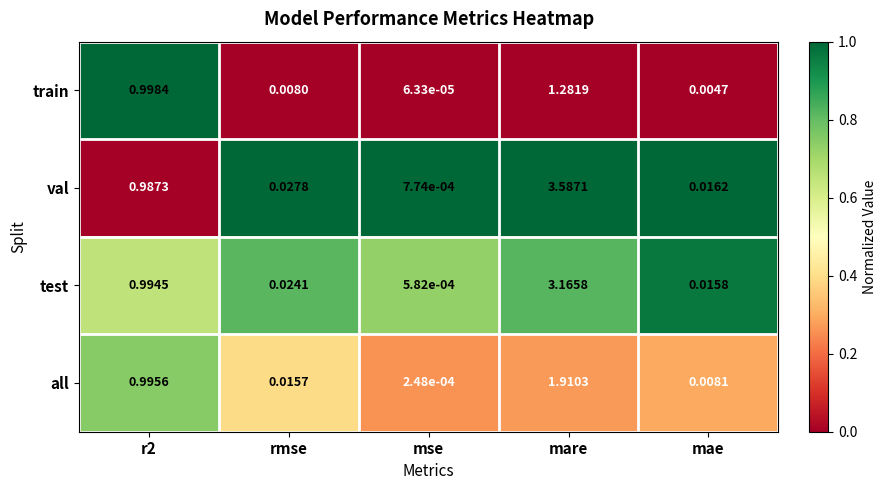

Which series changed the most between rmse and mse?

val